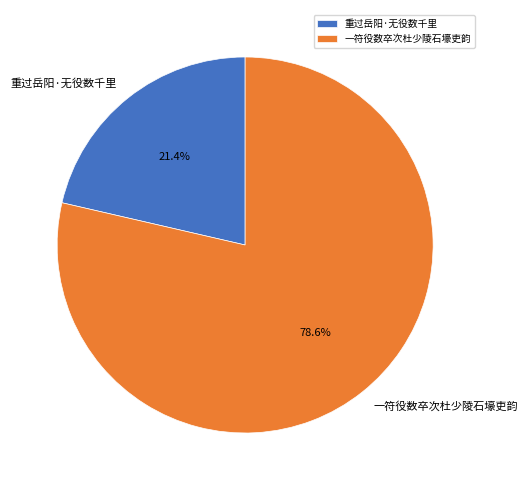

Does 重过岳阳·无役数千里 account for over 50% of the chart?

No